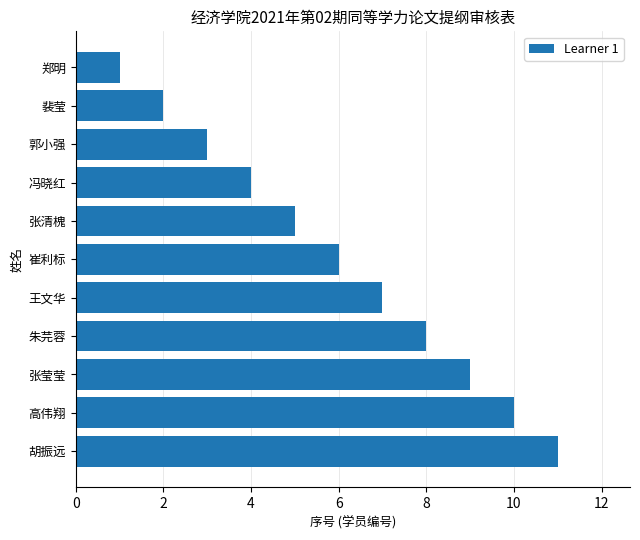

The chart shows a value of 9 at 张莹莹. True or false?

True